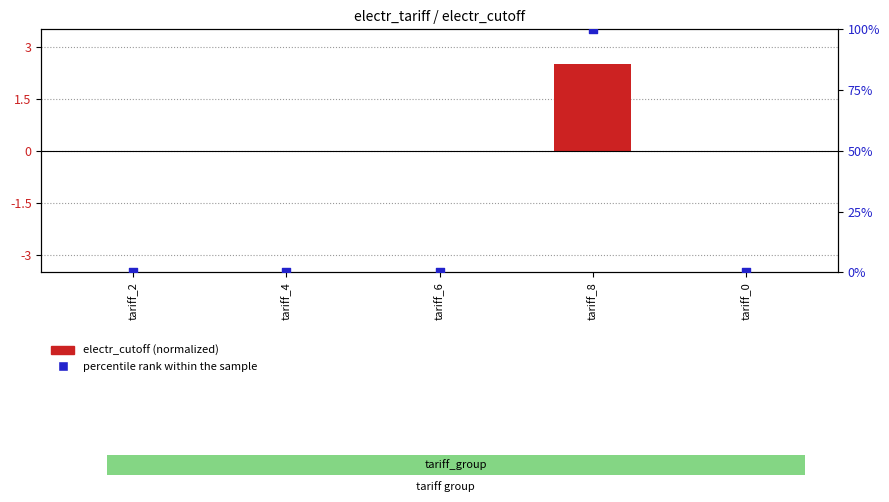

Which series has the largest total across all categories?

percentile rank within the sample